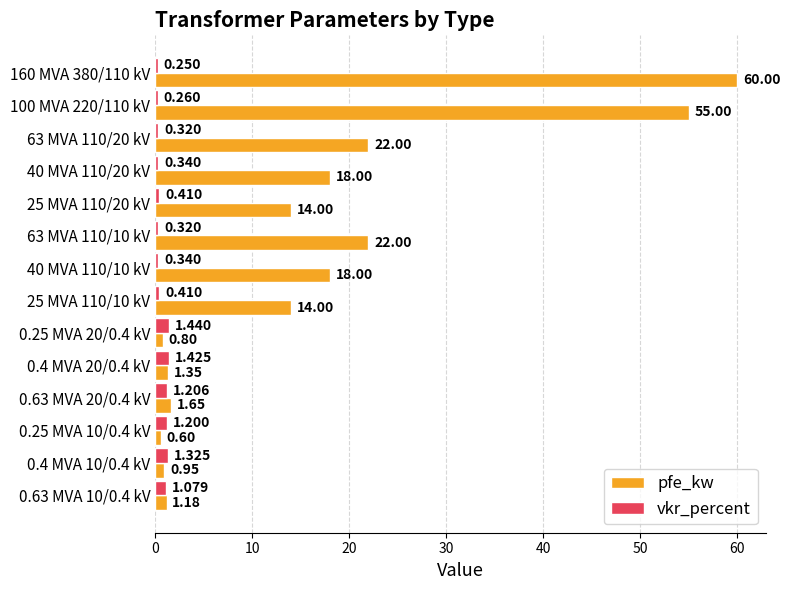

Rank the series by their average value, from lowest to highest.

vkr_percent, pfe_kw